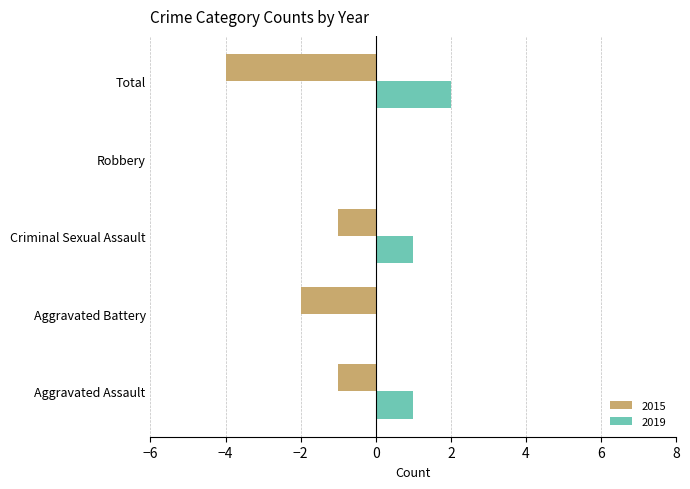

Count the number of categories in the chart.

5